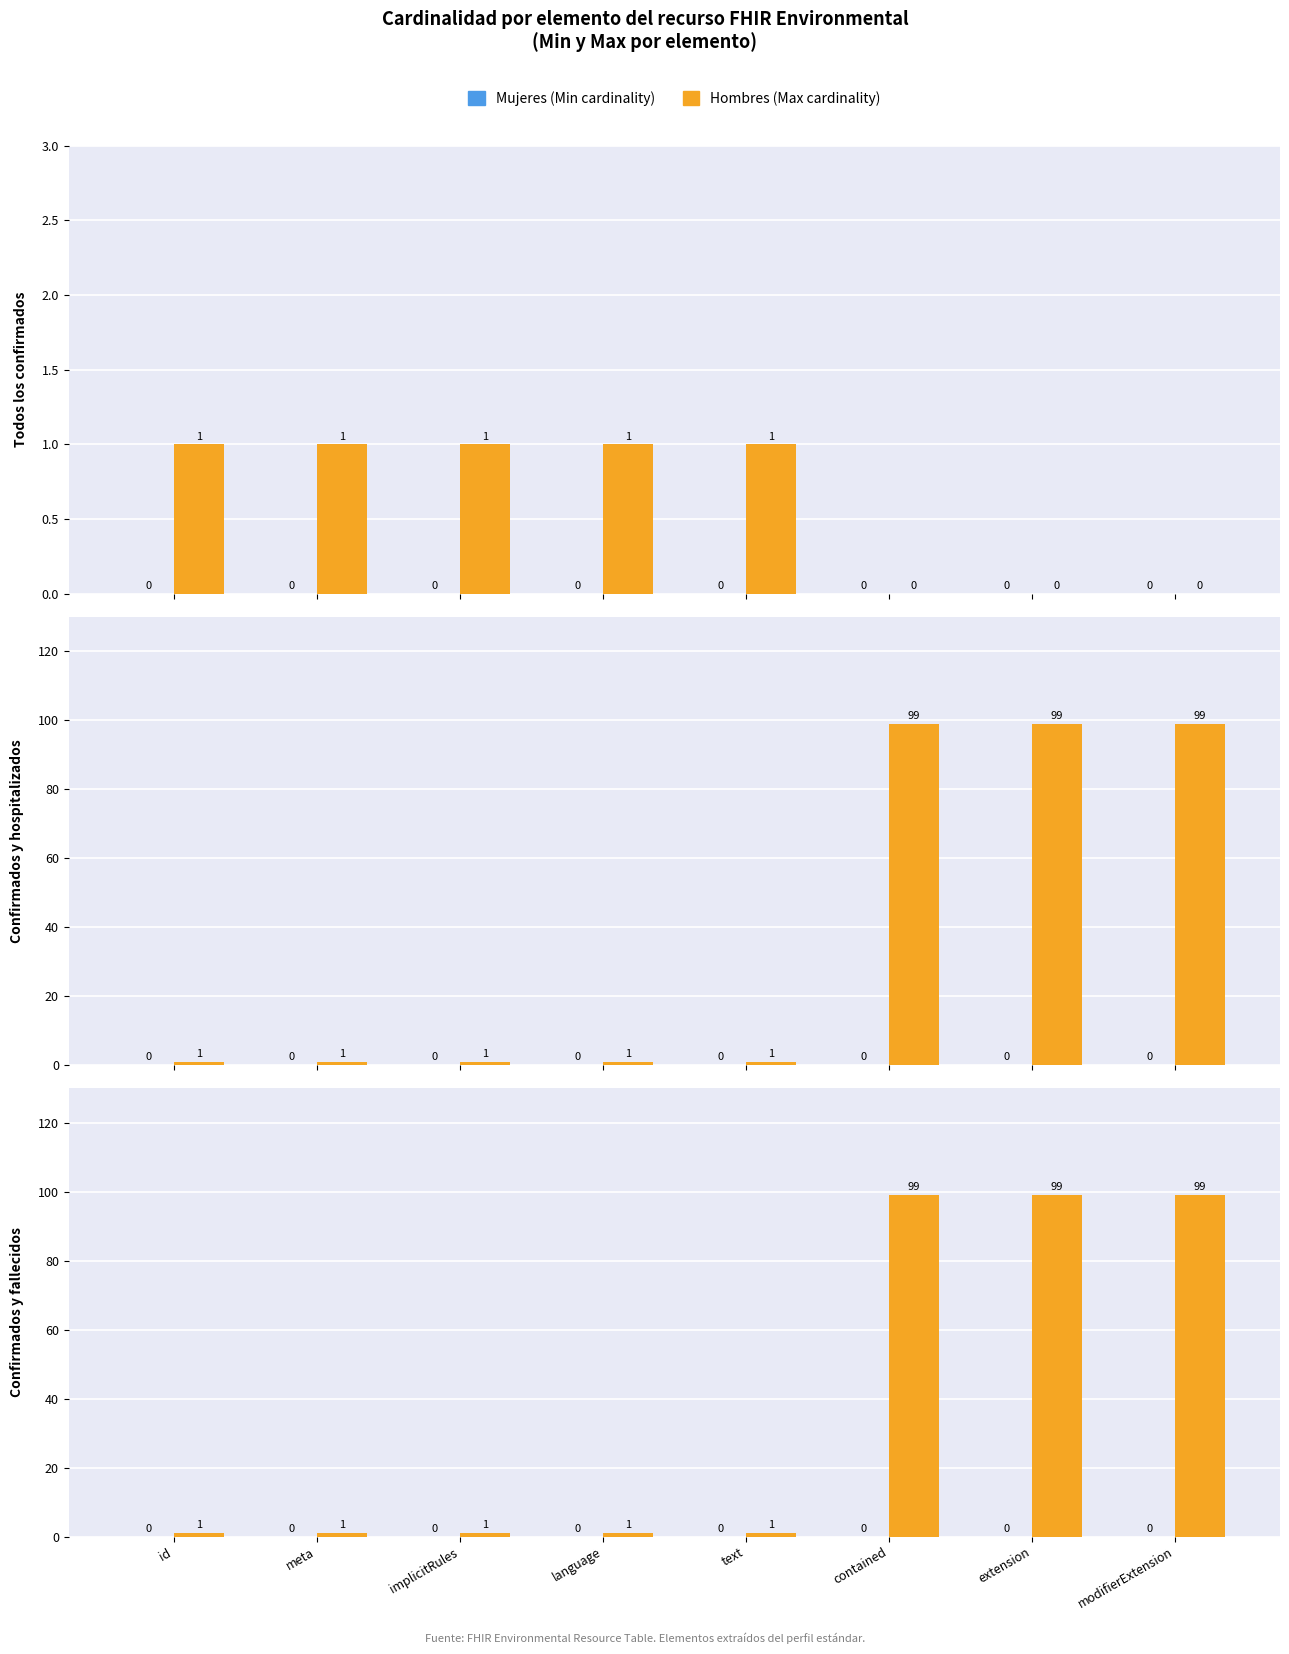

Where is Hombres (Max) nearest to the value 50?

id